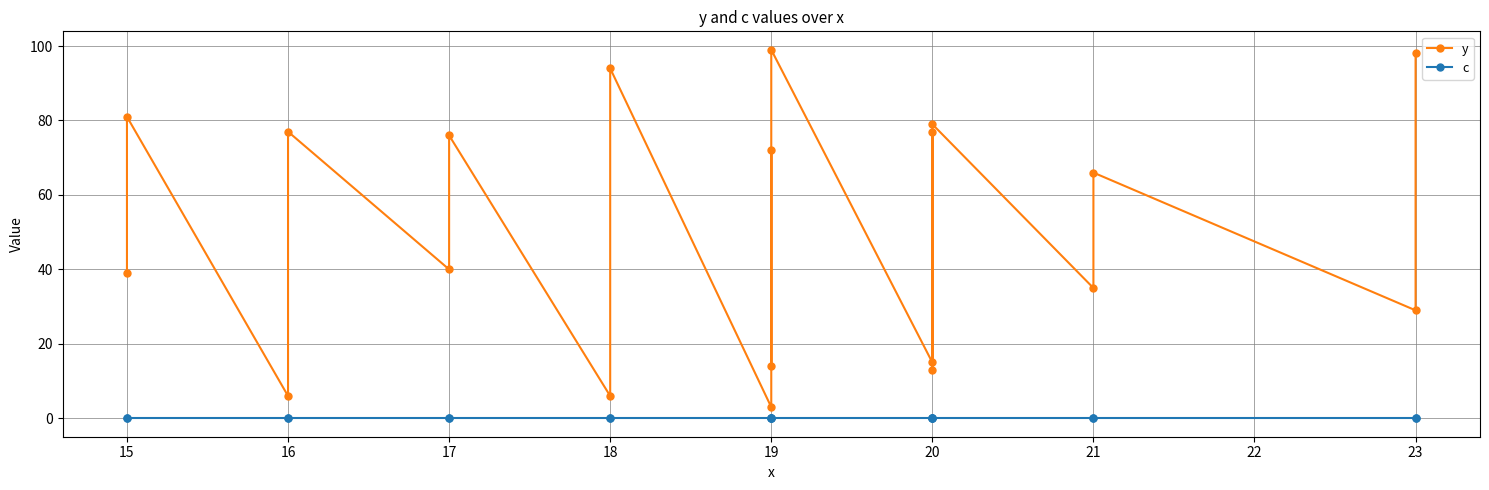

Reading left to right, list all the values displayed in this chart.

y: 39	81	6	77	40	76	6	94	3	72	14	99	15	77	13	79	35	66	29	98
c: 0	0	0	0	0	0	0	0	0	0	0	0	0	0	0	0	0	0	0	0